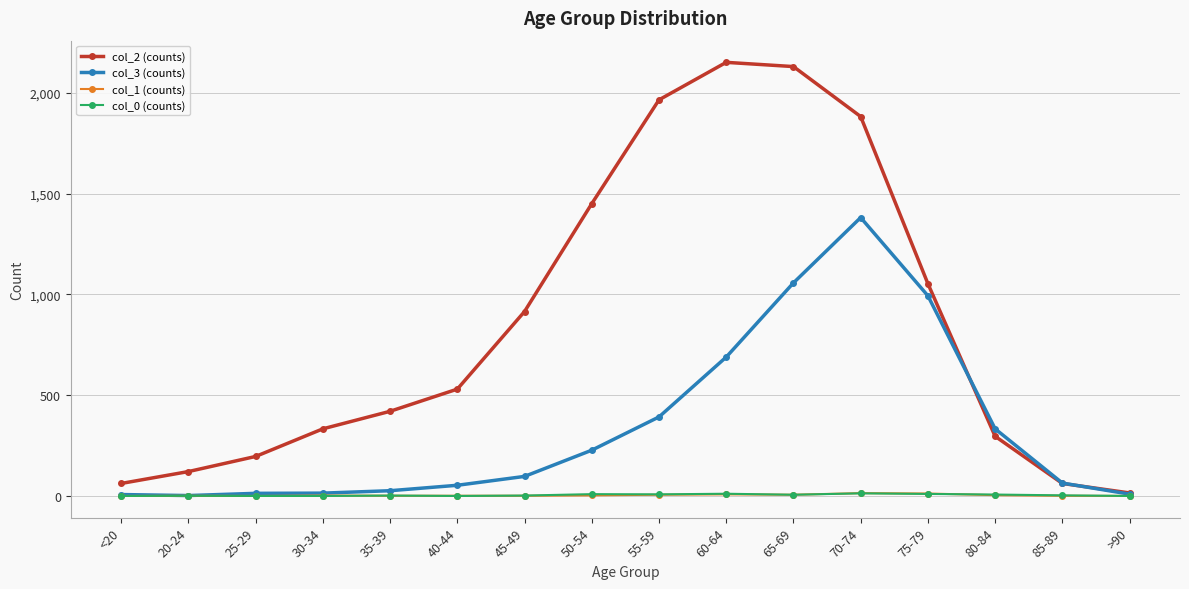

Is this an area chart (filled region under the line)?

No